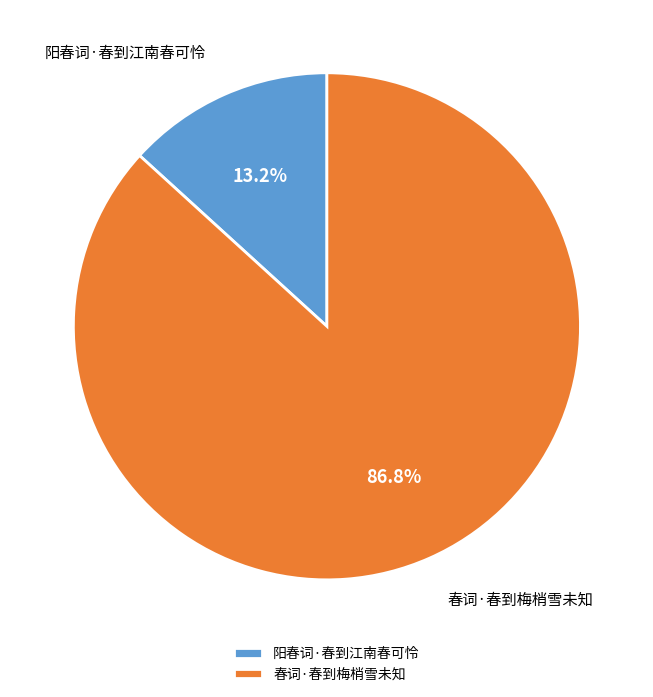

To the nearest percent, what is the difference between the largest and smallest slice percentages?

74%